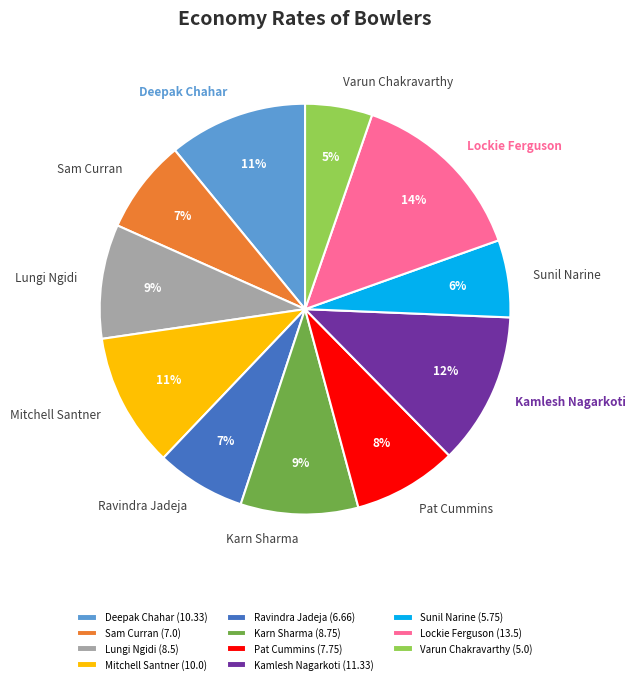

What percentage is the Lockie Ferguson slice, to the nearest percent?

14%